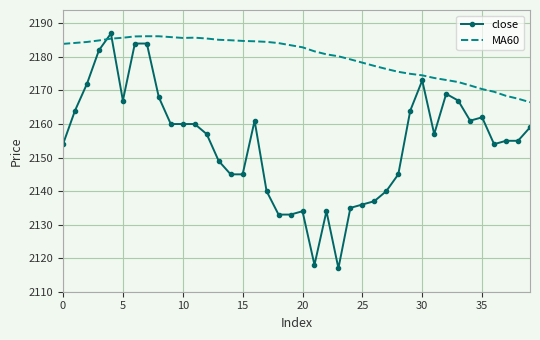

After their last crossing, which series has the higher values: close or MA60?

MA60